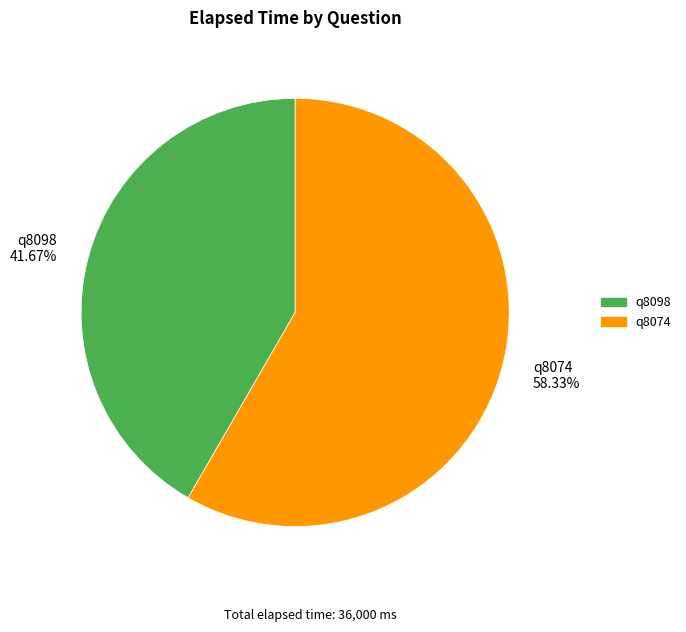

What is the largest slice in the pie chart?

q8074